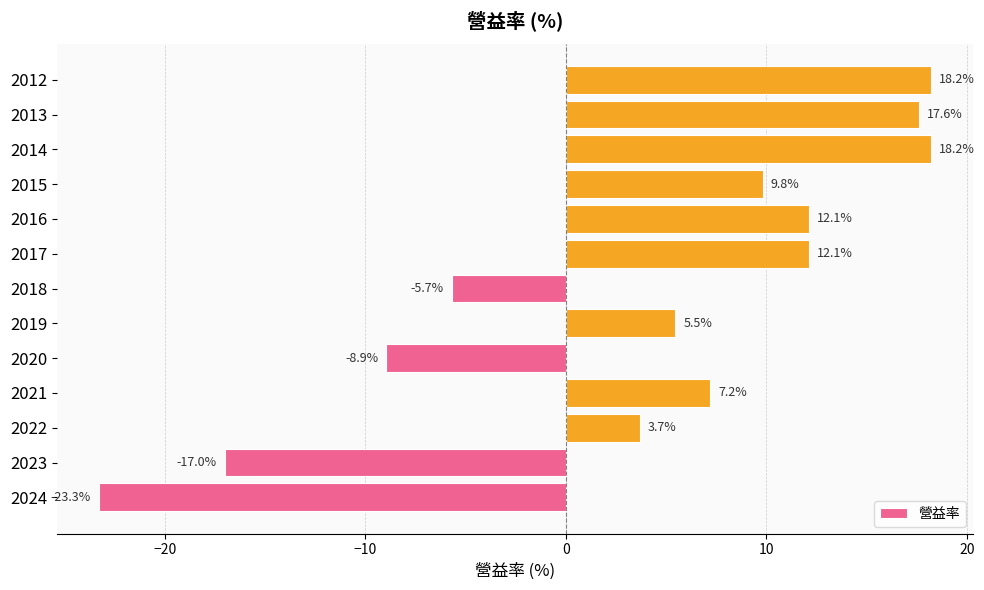

What is the sum of the values at 2012 and 2014?

36.4